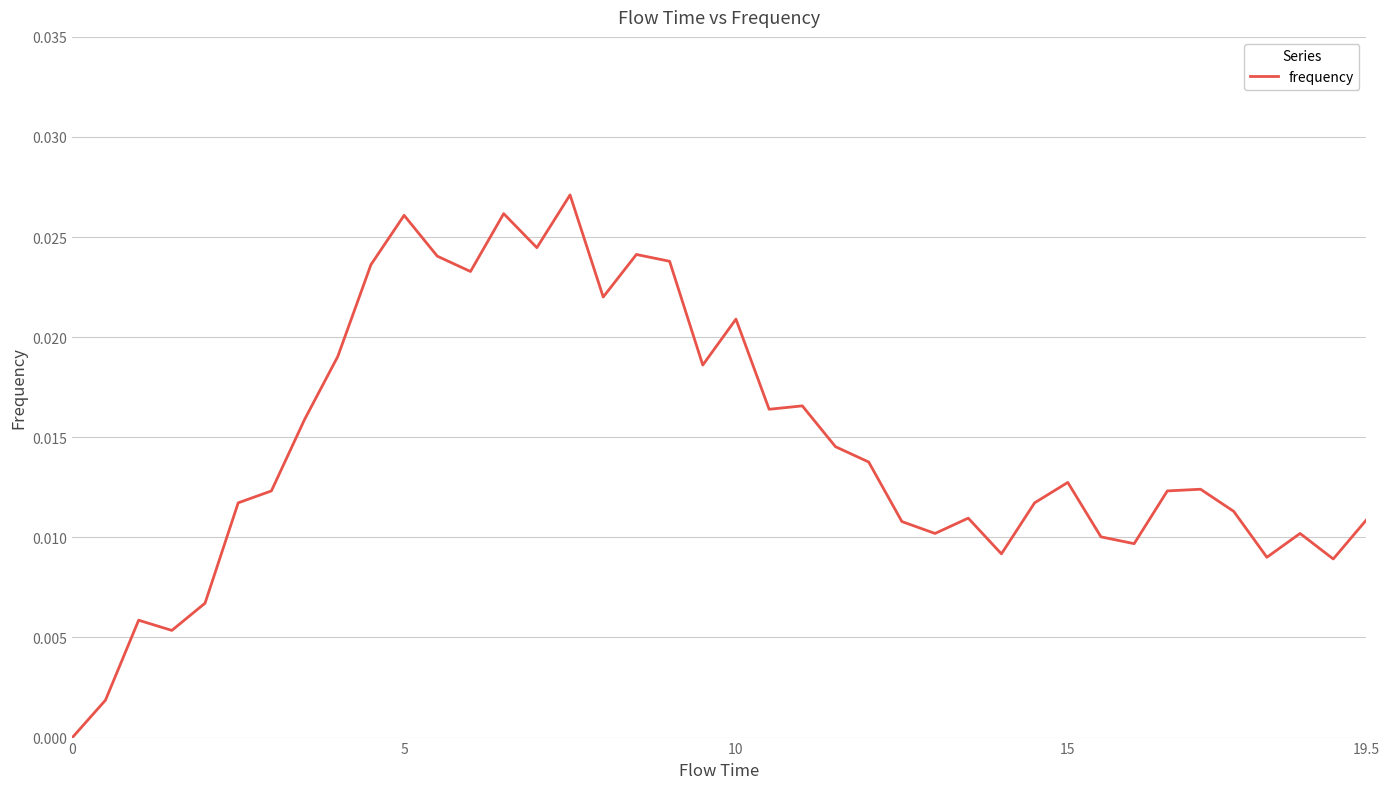

True or false: the data has more than 0 interior local peaks.

True